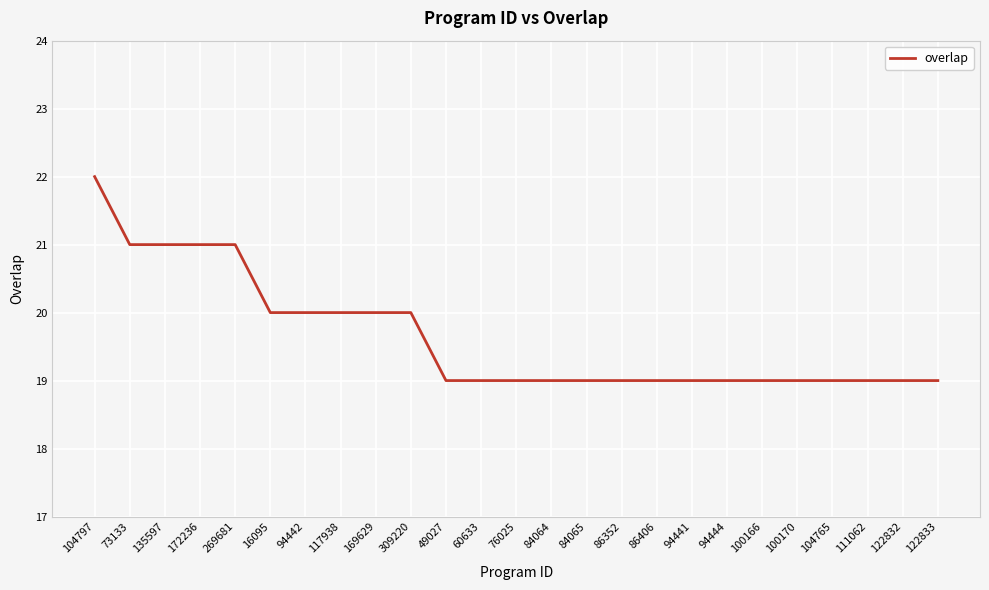

Count the values in the range 19 to 20.

20